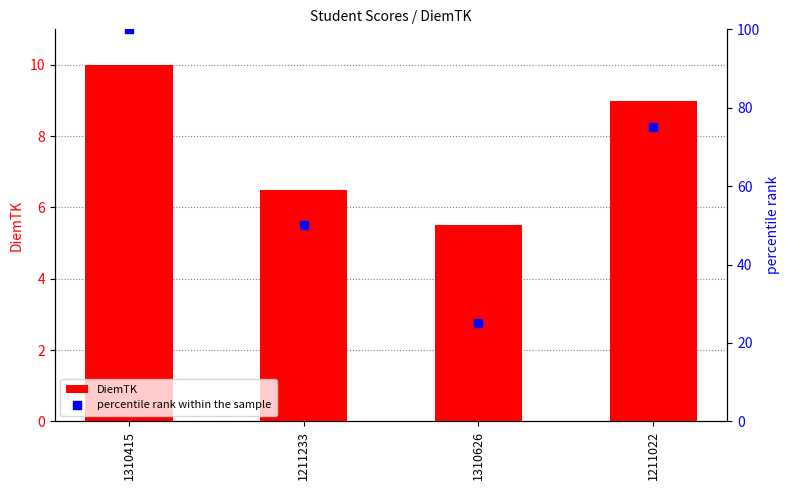

Which series reaches the minimum Y coordinate?

DiemTK